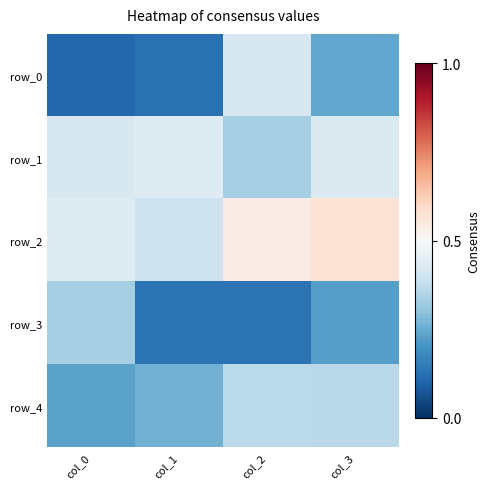

What is the difference between the maximum and minimum values in the row_0 series?

0.3